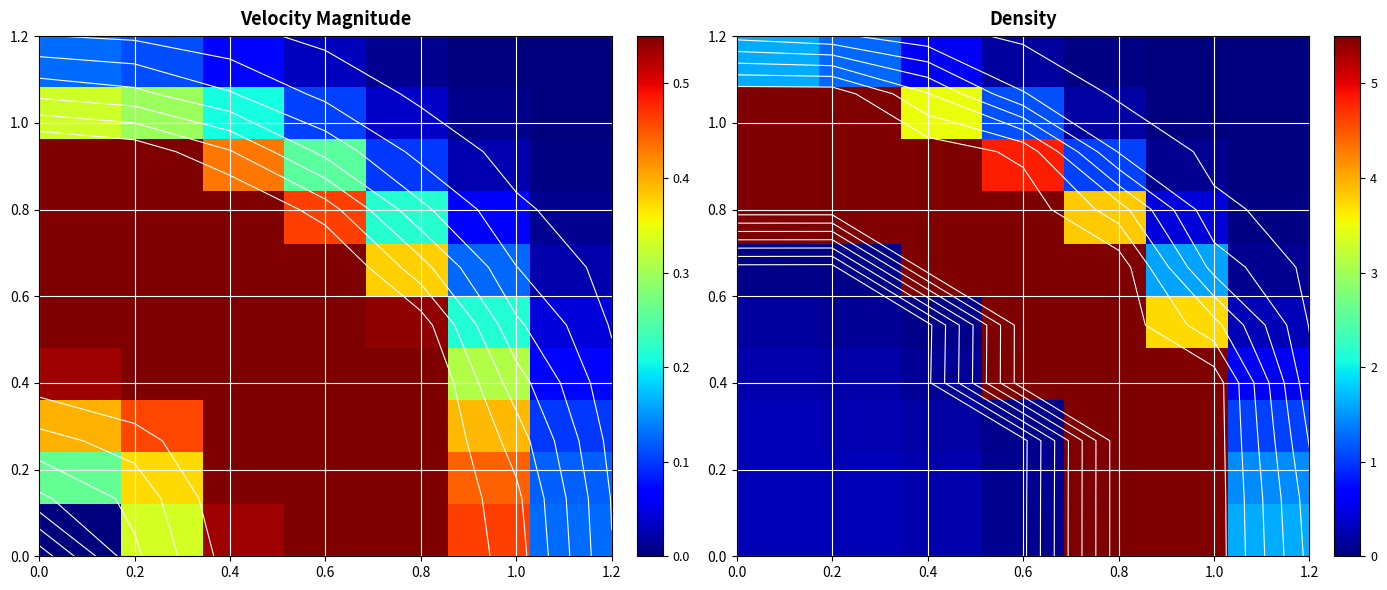

What is the greatest value displayed?

5.5